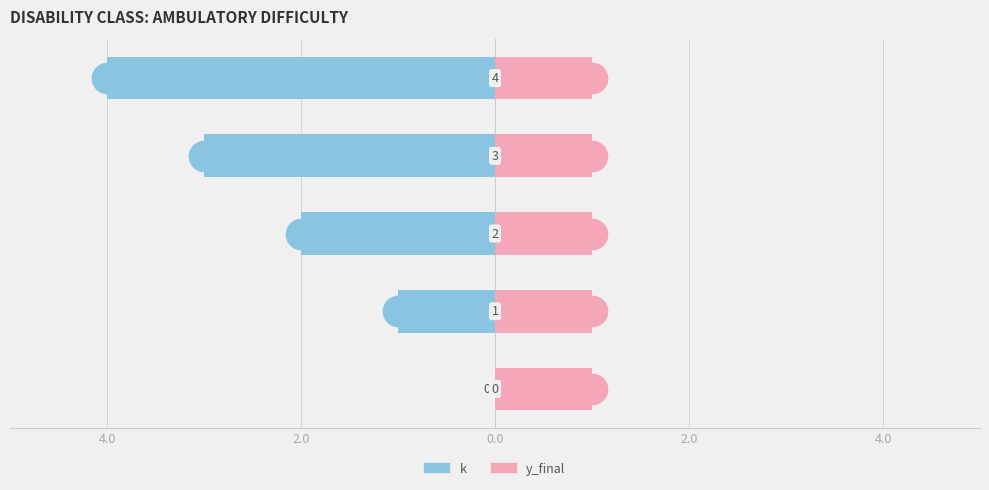

How many groups of bars are there?

5